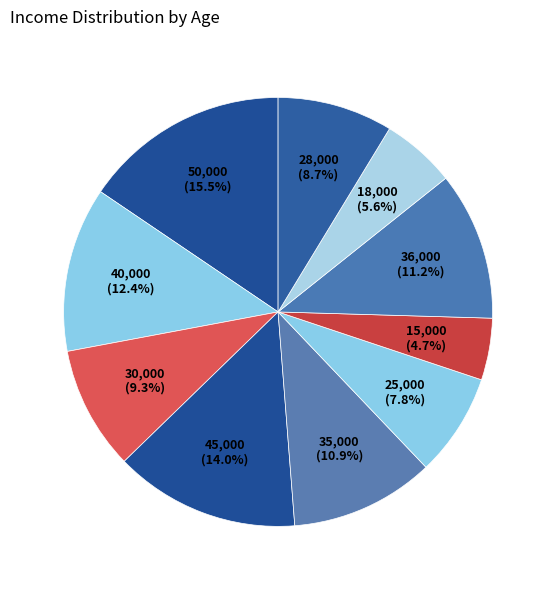

How many slices are in this pie chart?

10